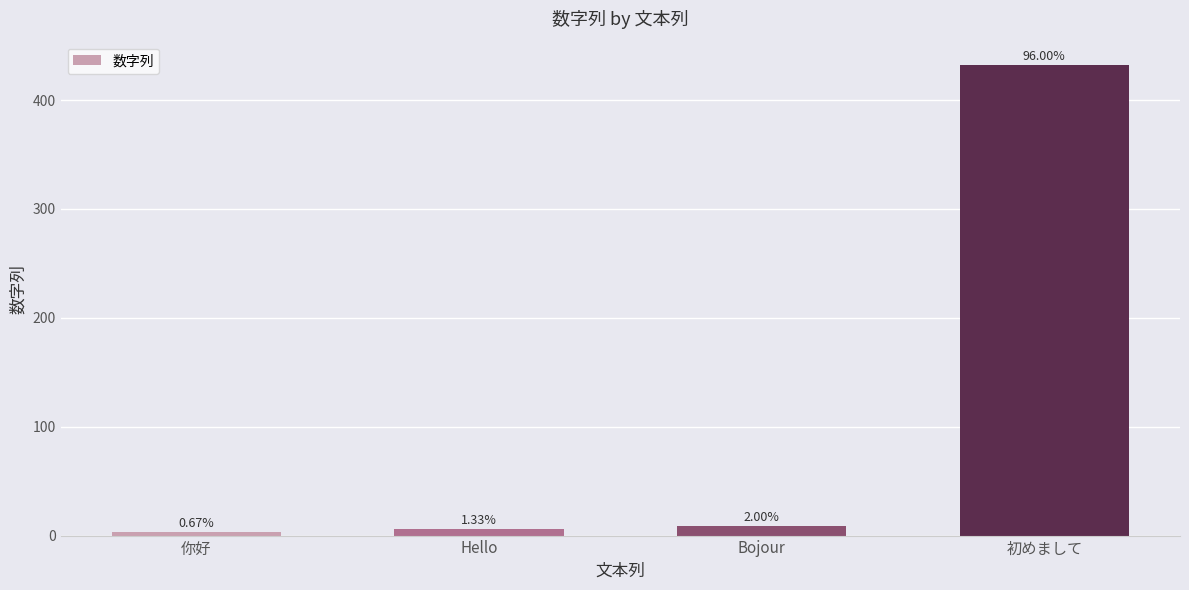

What is the smallest value displayed?

3